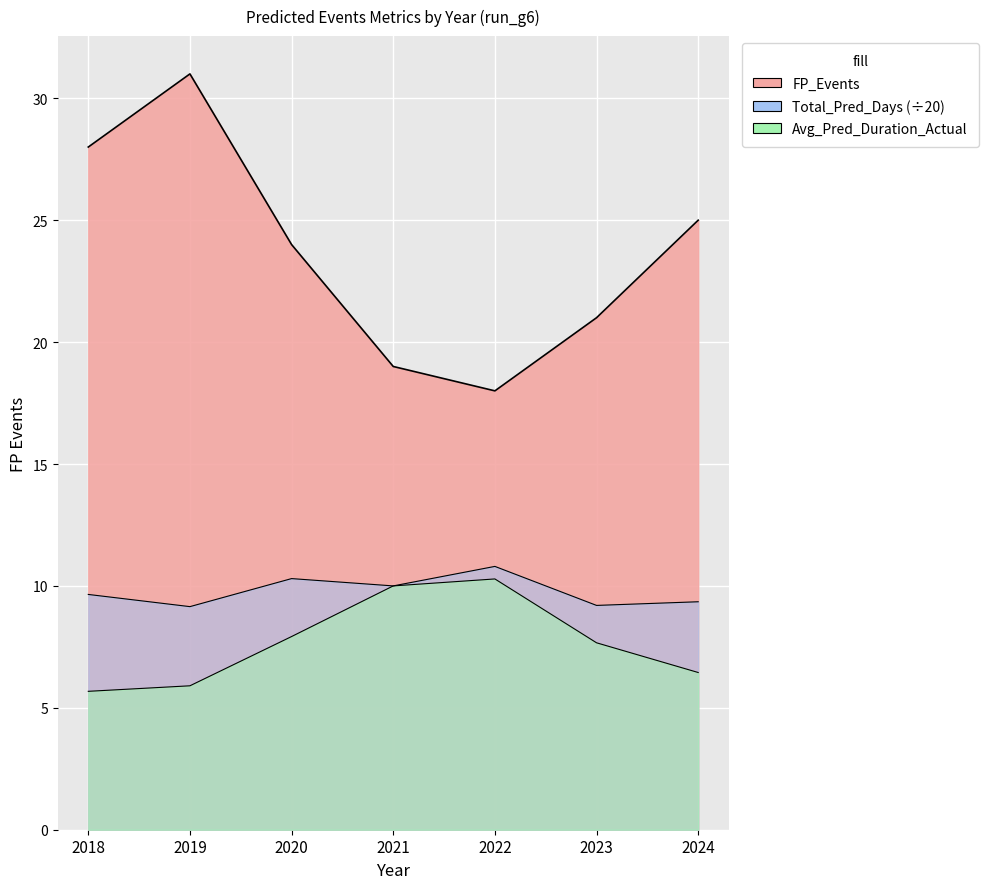

What value does the Avg_Pred_Duration_Actual series have at 2020?

7.9